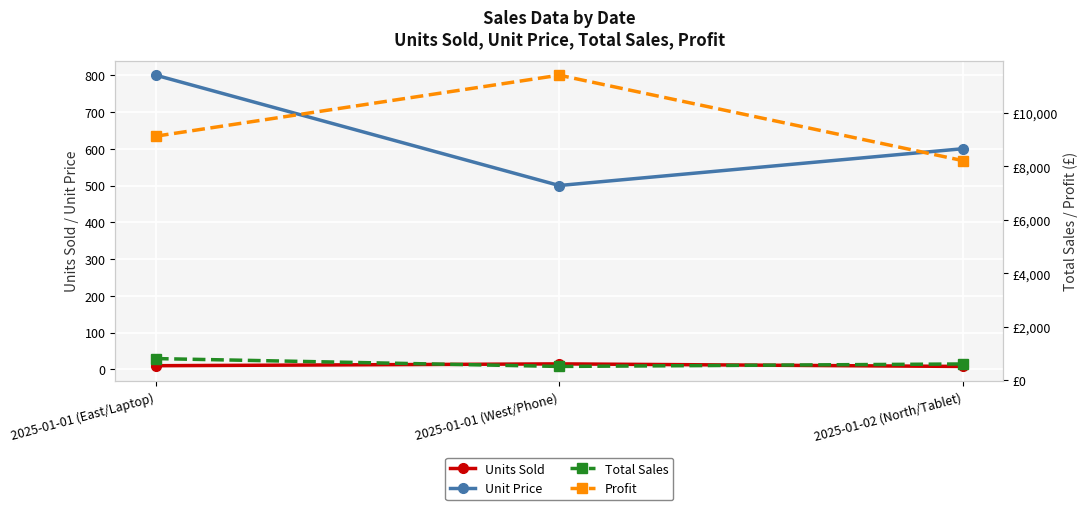

Rank the categories by Total Sales value from highest to lowest.

2025-01-01 (East/Laptop), 2025-01-02 (North/Tablet), 2025-01-01 (West/Phone)